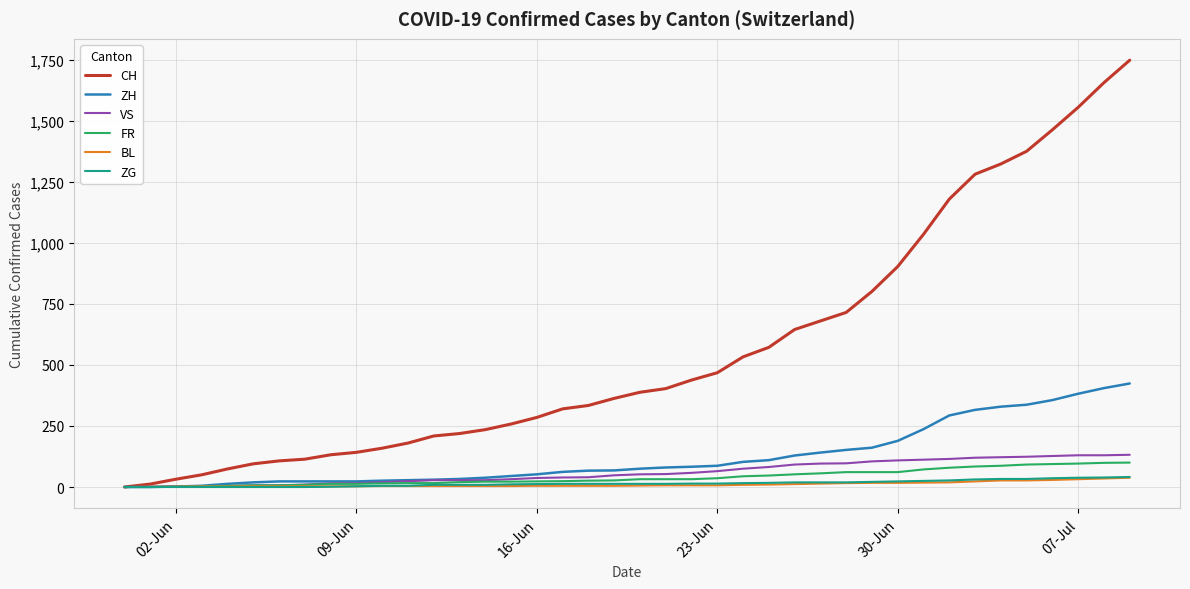

What is the maximum value shown in the chart?

1748